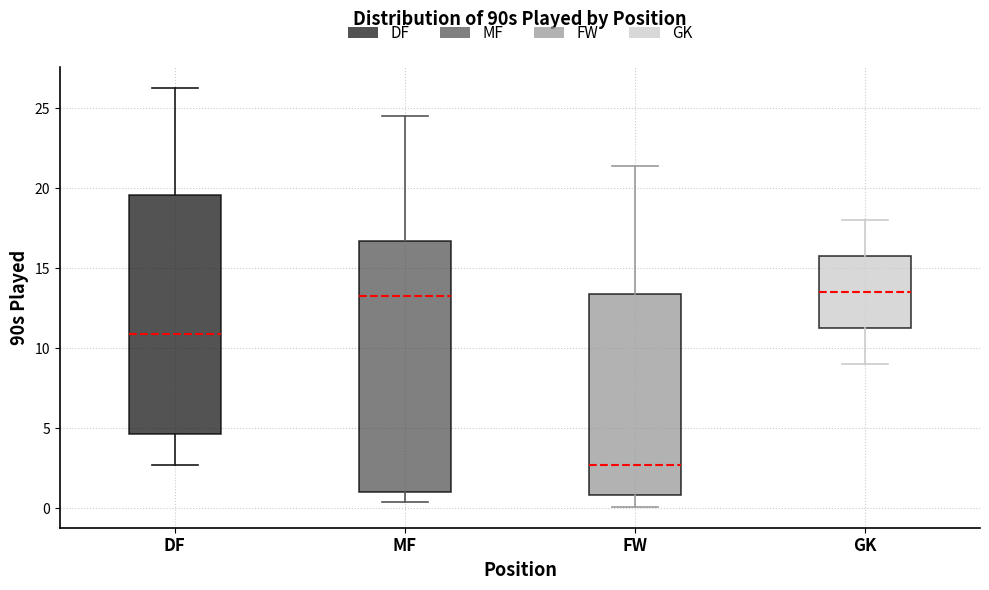

Where does the lower whisker of the box for MF end on the y-axis? The values are not printed on the chart, so give them approximately, as read against the axis.

0.5